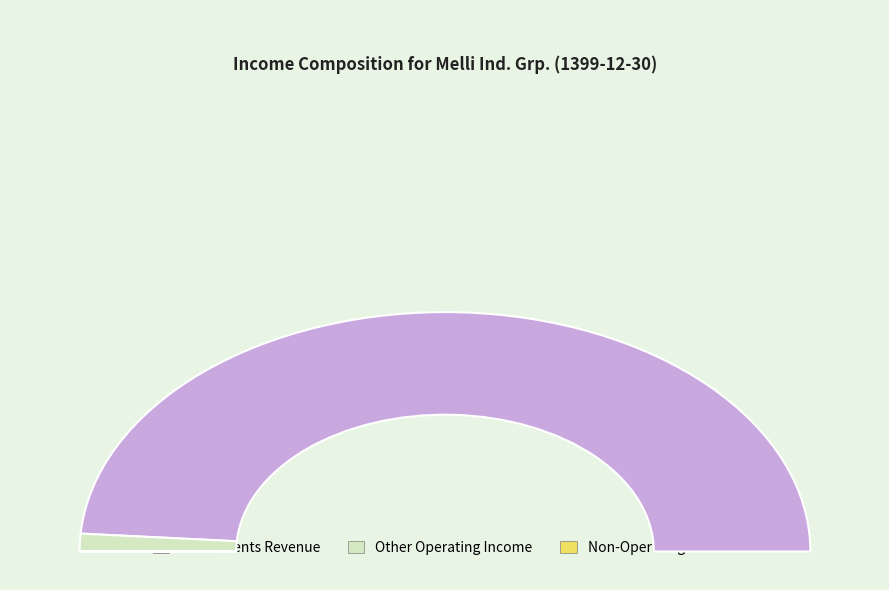

To the nearest percent, what percentage of the pie is other_operating_income?

2%